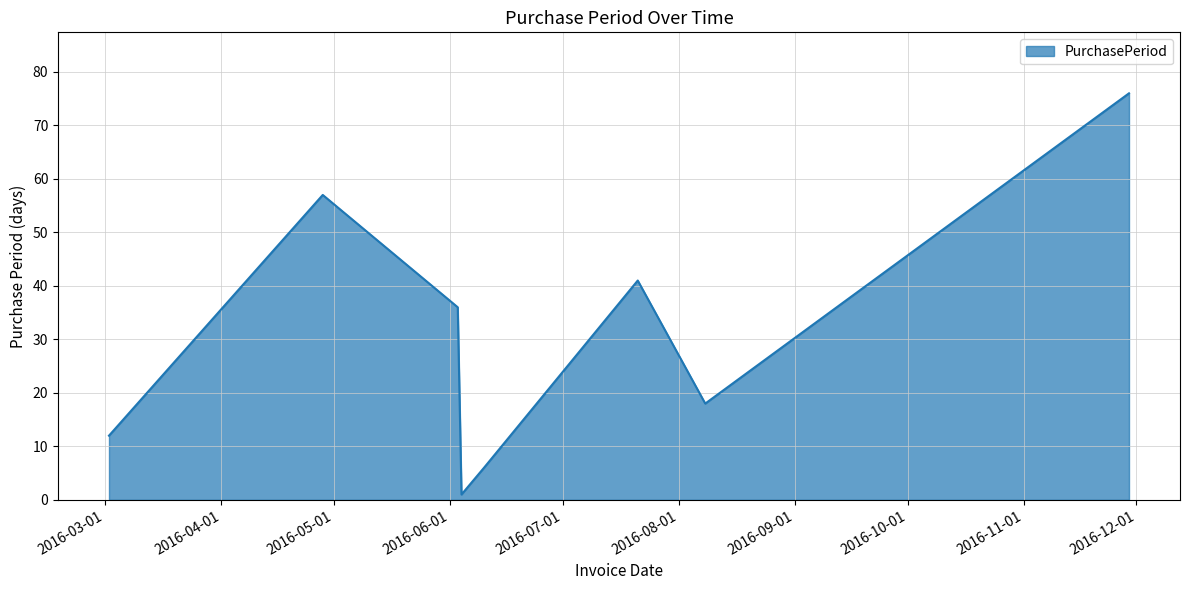

Does the chart have visible grid lines?

Yes